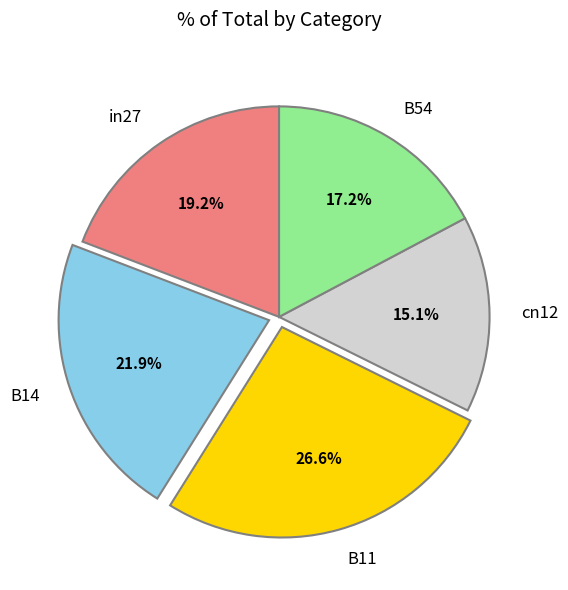

Is it true that B54 is 17% of the pie?

True